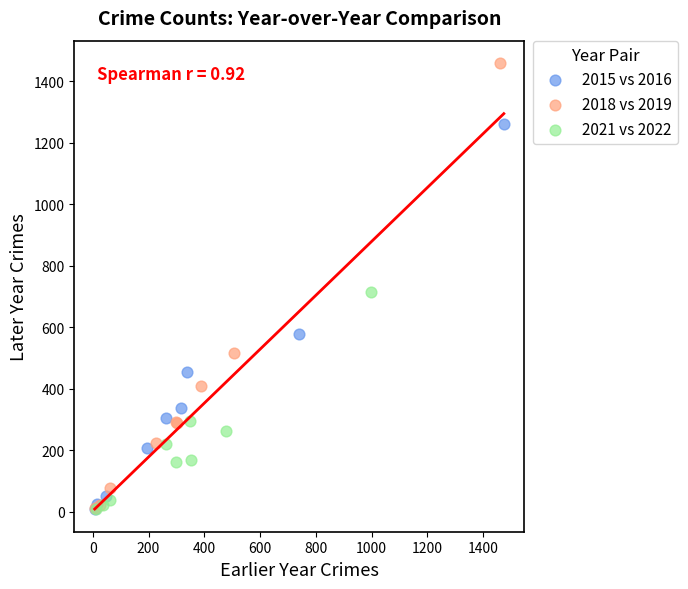

Which series has the largest Y range (max minus min)?

2018 vs 2019